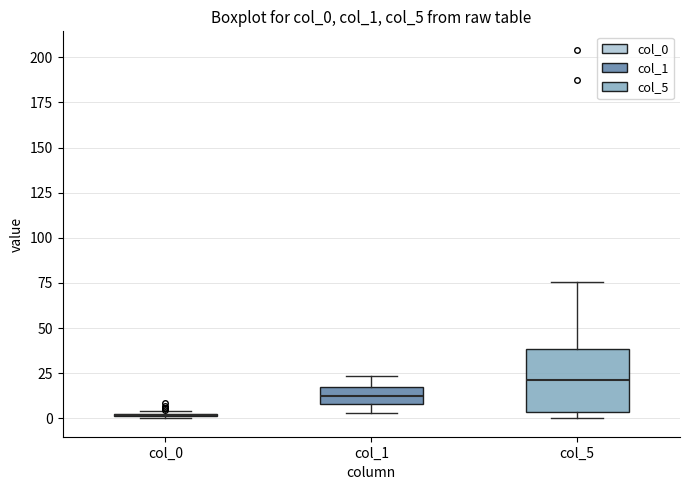

Where does the median line of the box for col_5 sit on the y-axis? The values are not printed on the chart, so give them approximately, as read against the axis.

20